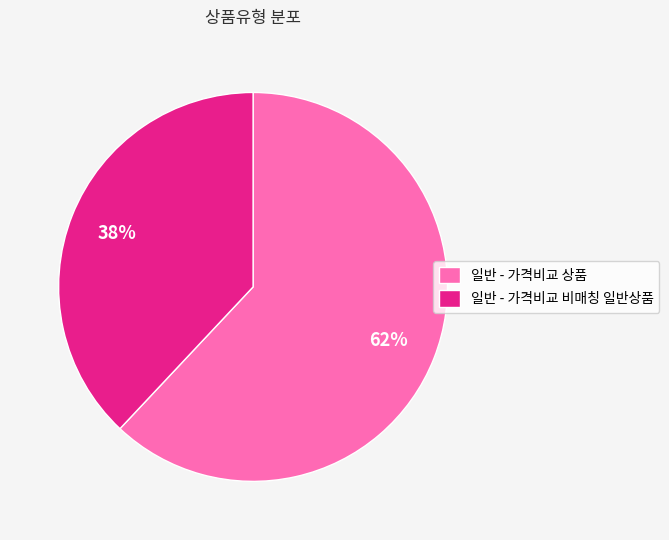

Is there a majority slice in this chart?

Yes